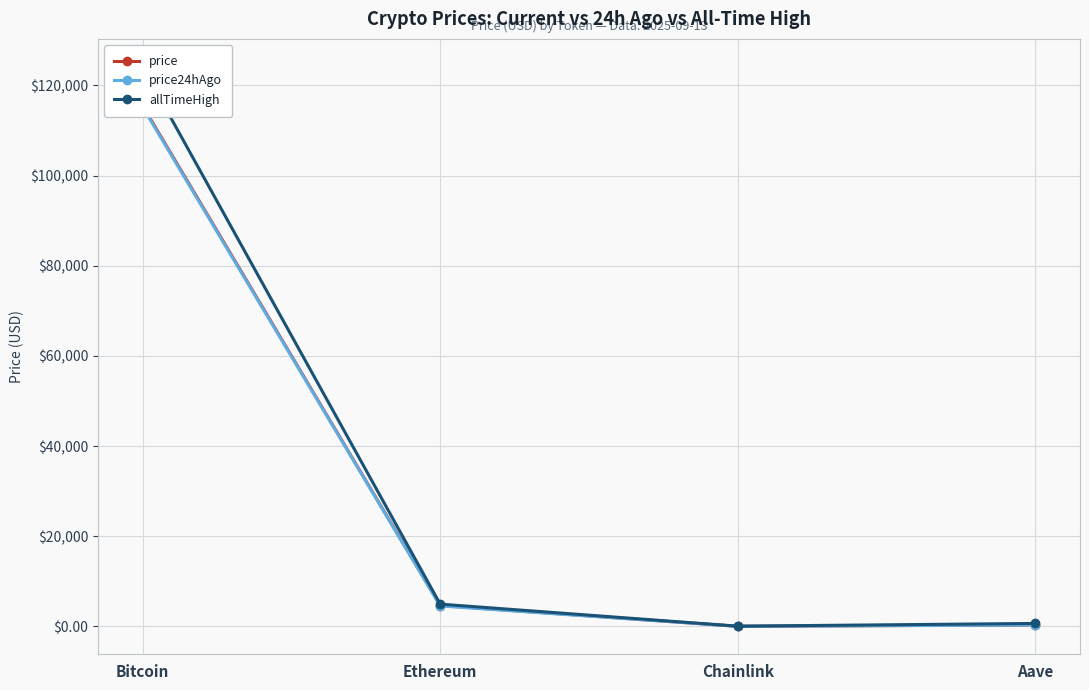

Which has a higher value, Chainlink or Ethereum?

Ethereum